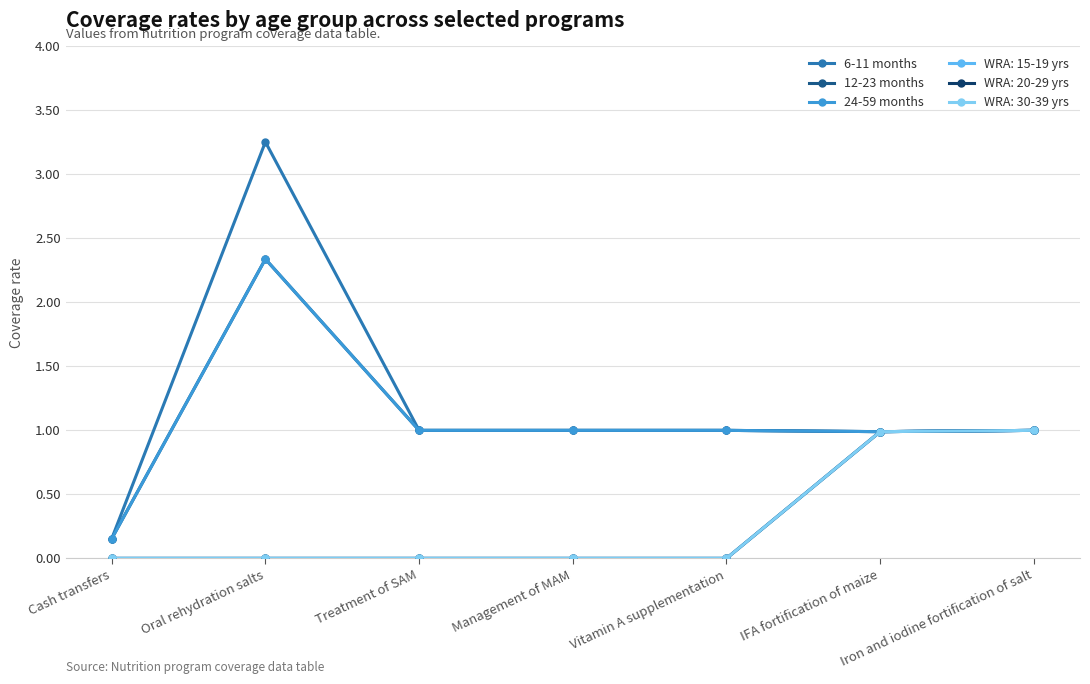

What is the average value of the 12-23 months series?

1.1